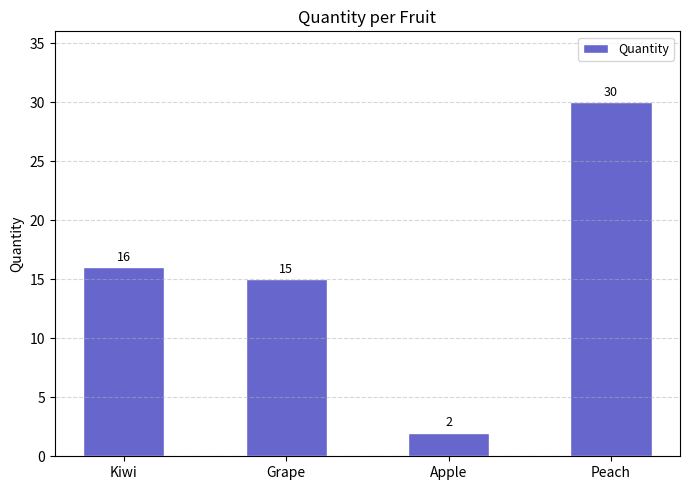

Rank the categories by value from highest to lowest.

Peach, Kiwi, Grape, Apple